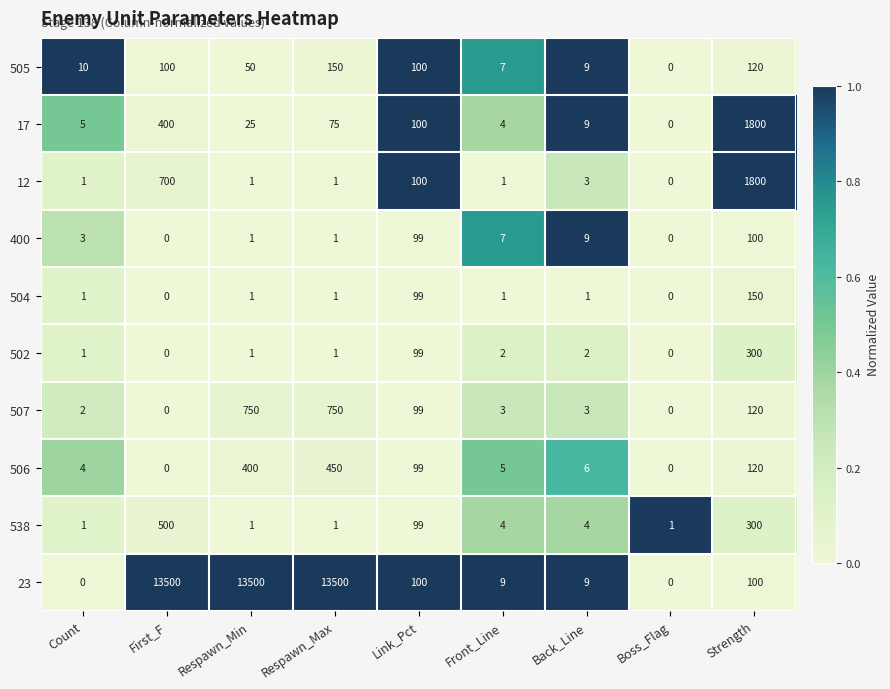

Which series has the widest spread of values?

23